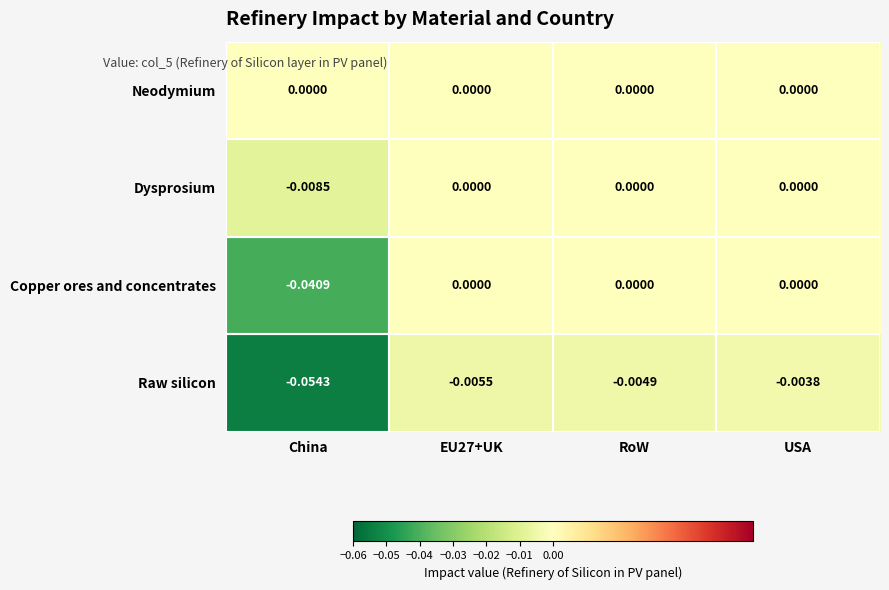

Which category has the lowest value across all series?

China